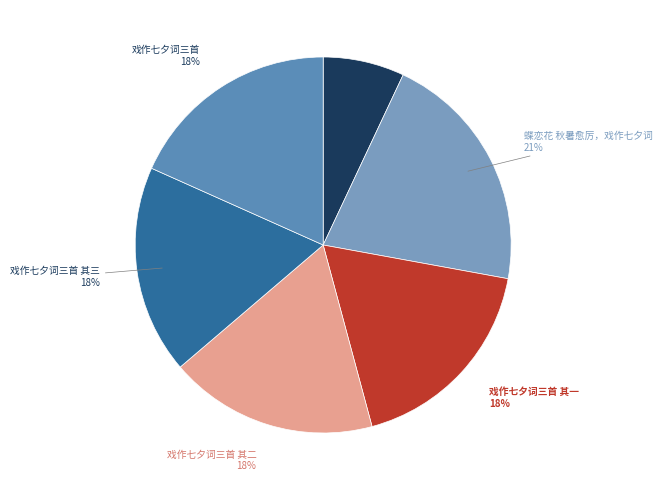

True or false: 戏作七夕词三首 其一 accounts for 6% of the total.

False